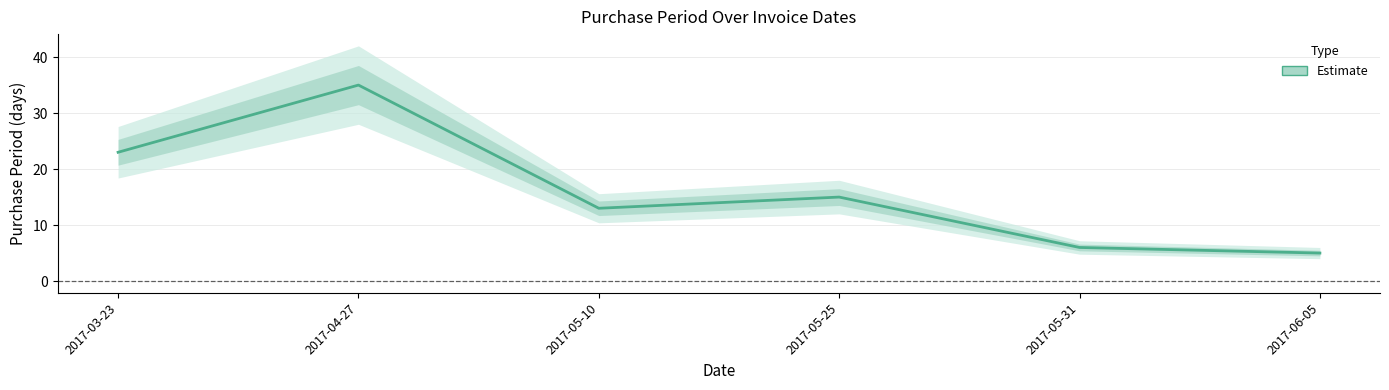

Read the value at 2017-05-10.

13